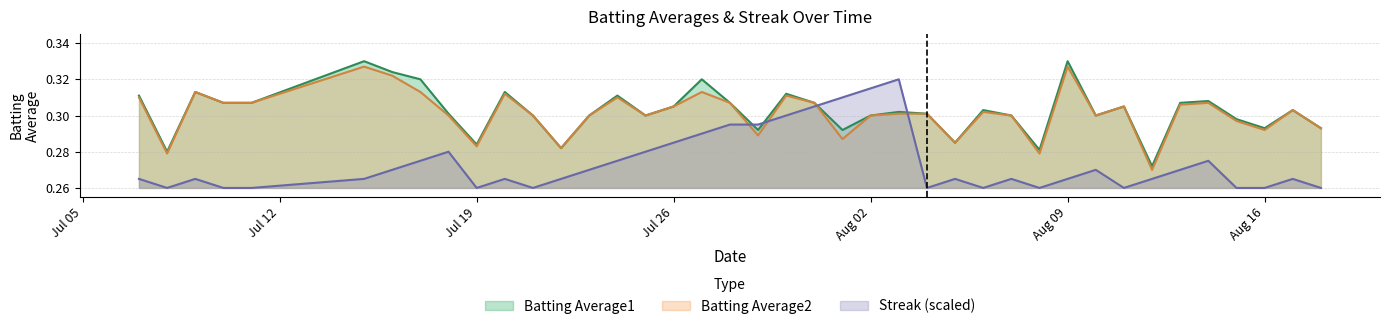

After their last crossing, which series has the higher values: Batting Average1 or Streak (scaled)?

Batting Average1